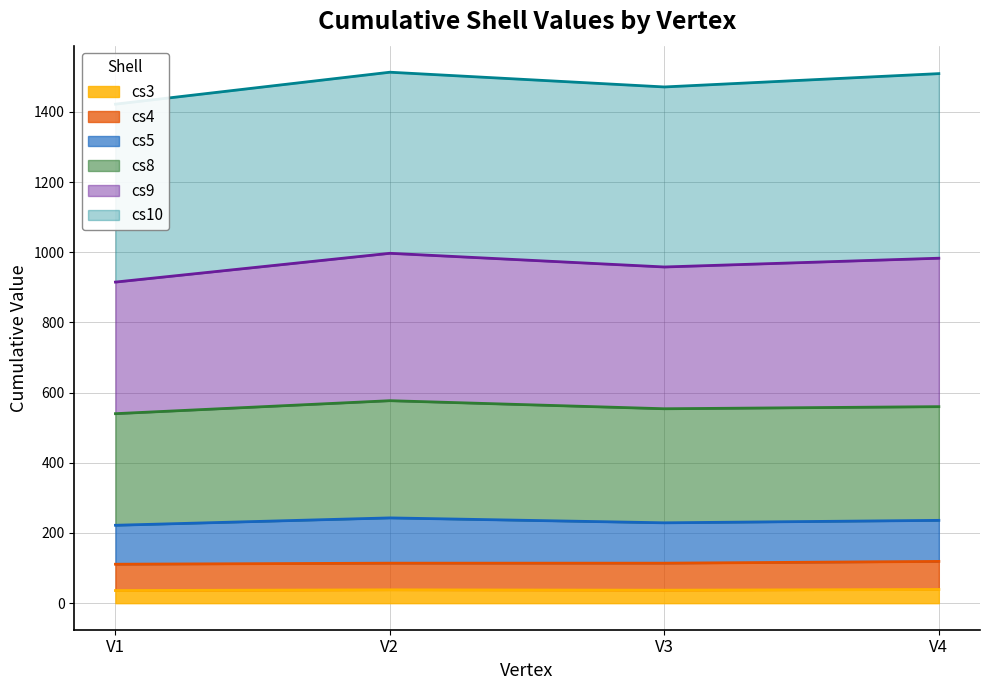

True or false: cs9 and cs10 cross at least once.

False